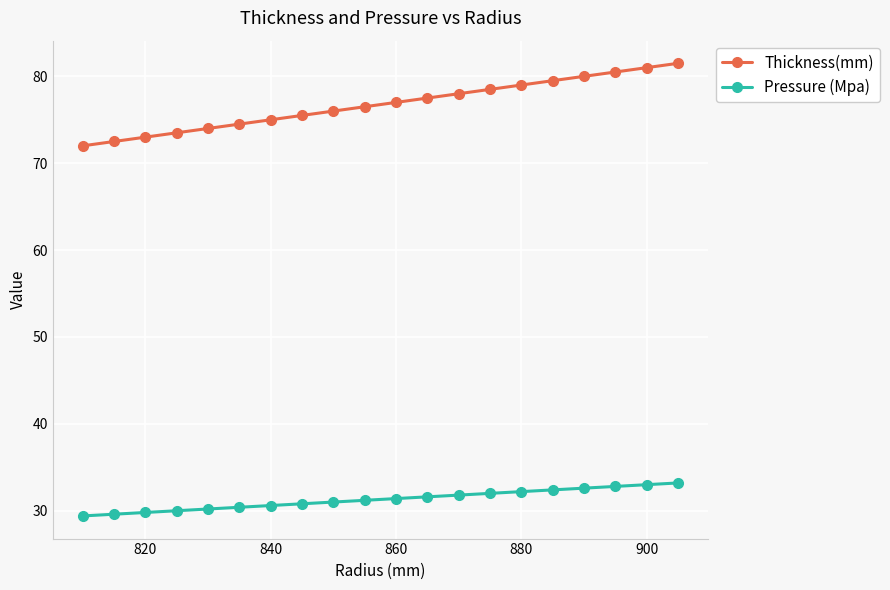

What is the difference between the maximum and second lowest values in the Thickness(mm) series?

9.0